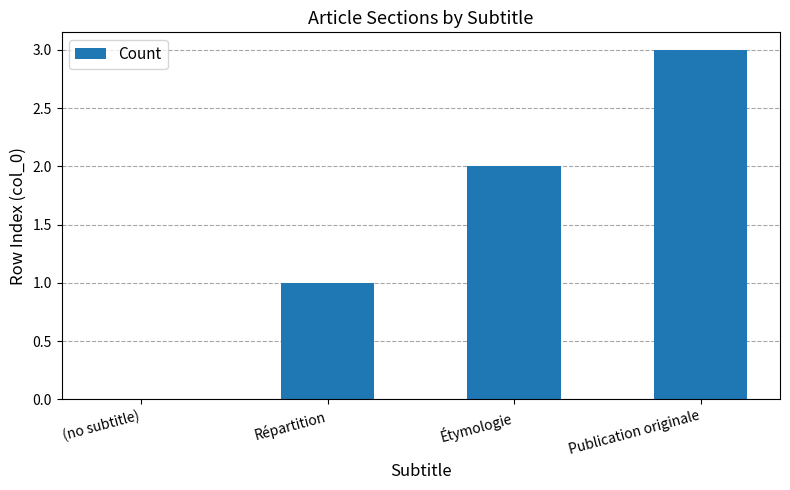

How many series are shown in this chart?

1